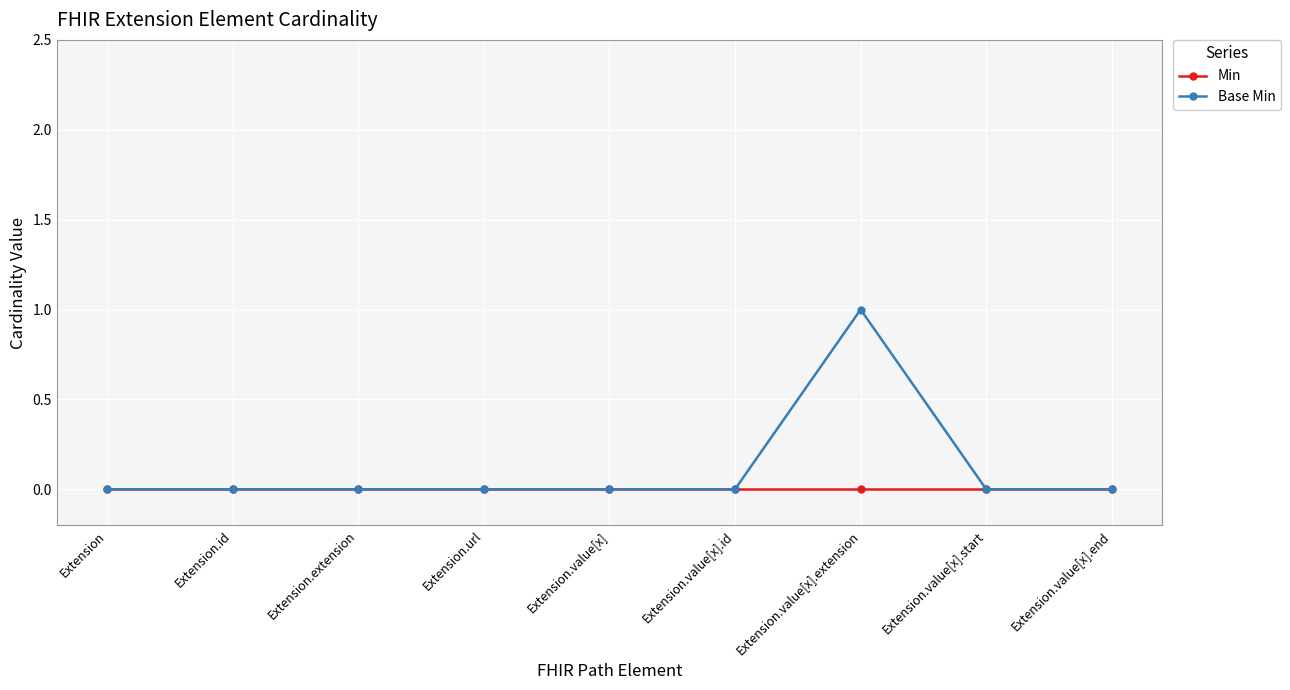

Reading right to left, list all the values displayed in this chart.

Min: 0	0	0	0	0	0	0	0	0
Base Min: 0	0	1	0	0	0	0	0	0